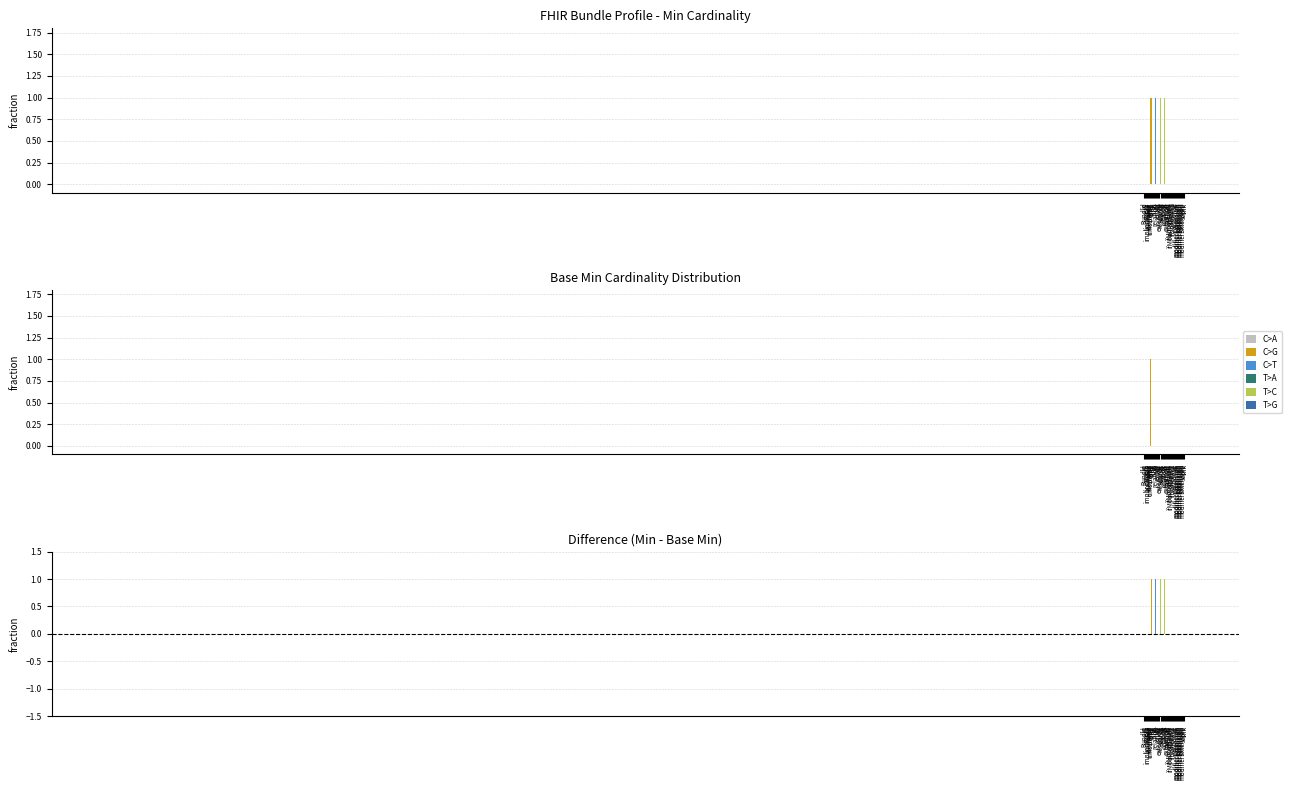

What is the highest value of the Base Min series?

1